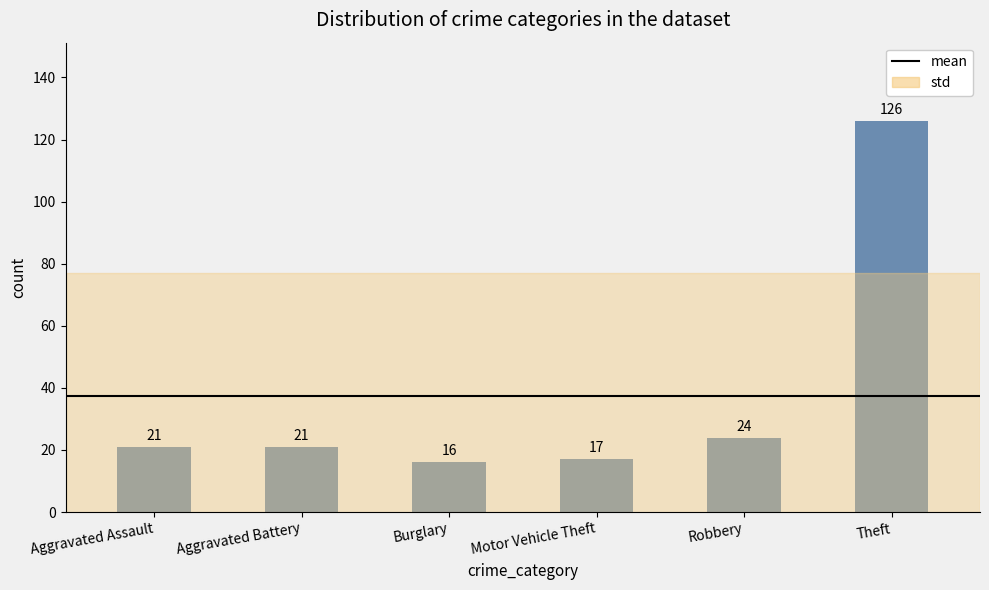

What position from the left is Robbery?

5